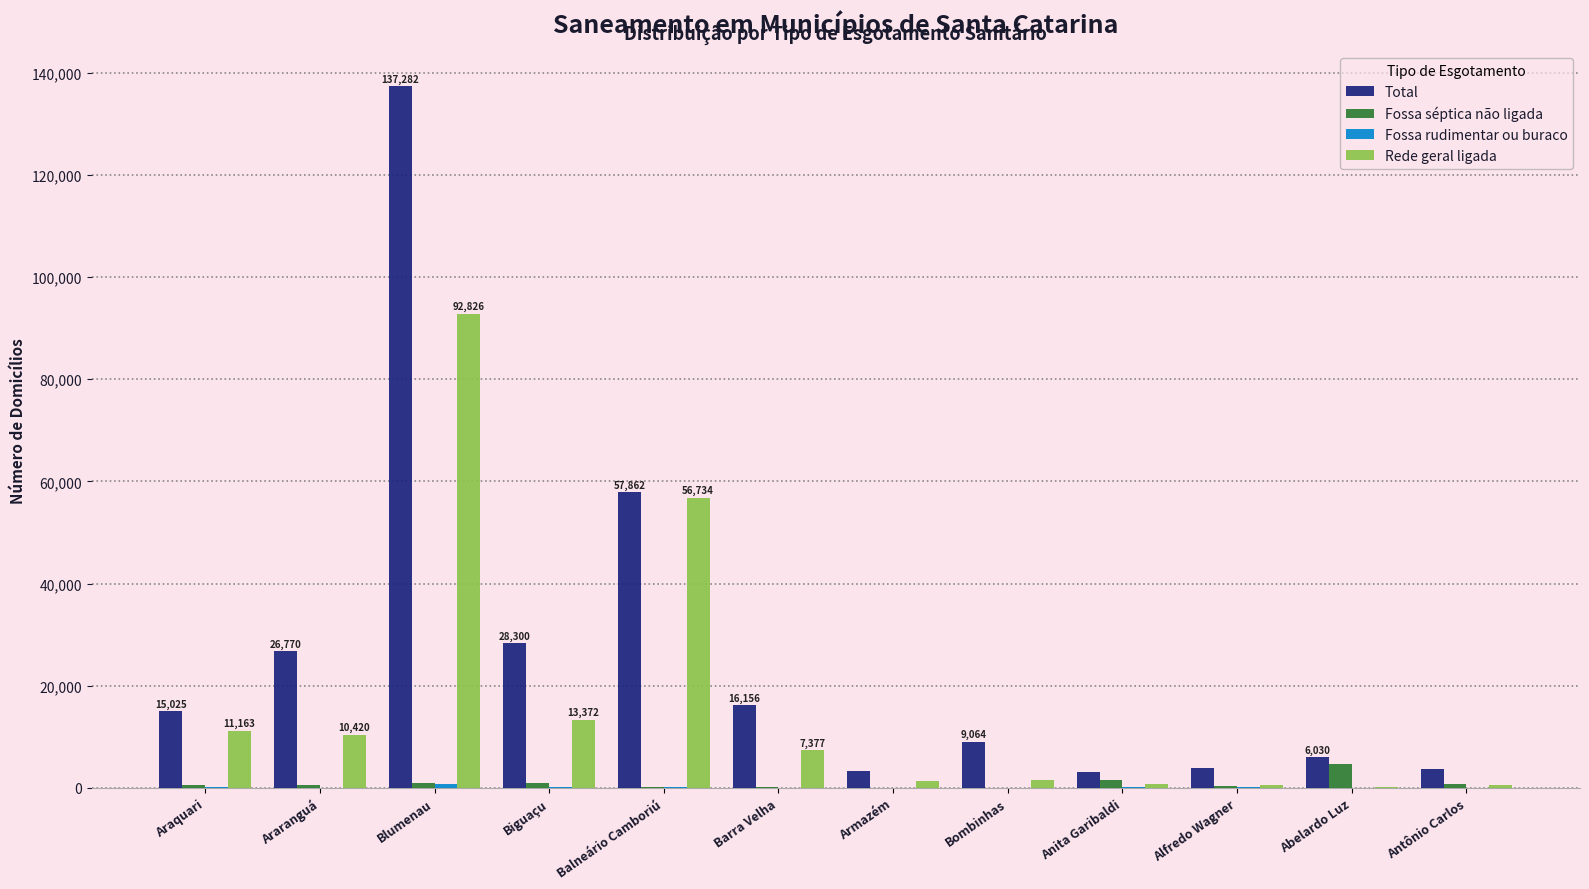

What is the sum of all Total values?

310534